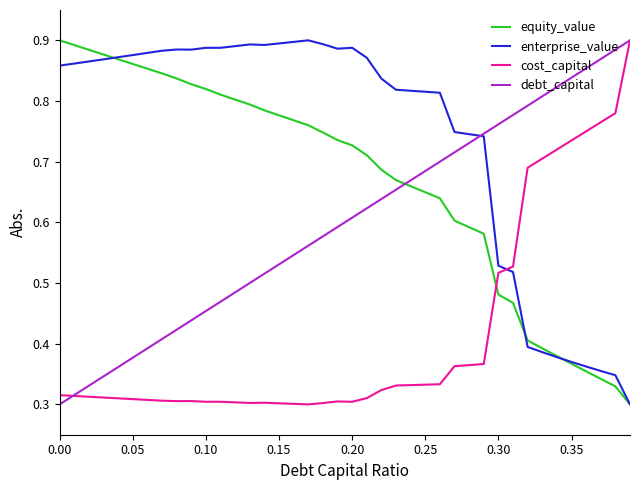

Which series has the largest total across all categories?

enterprise_value